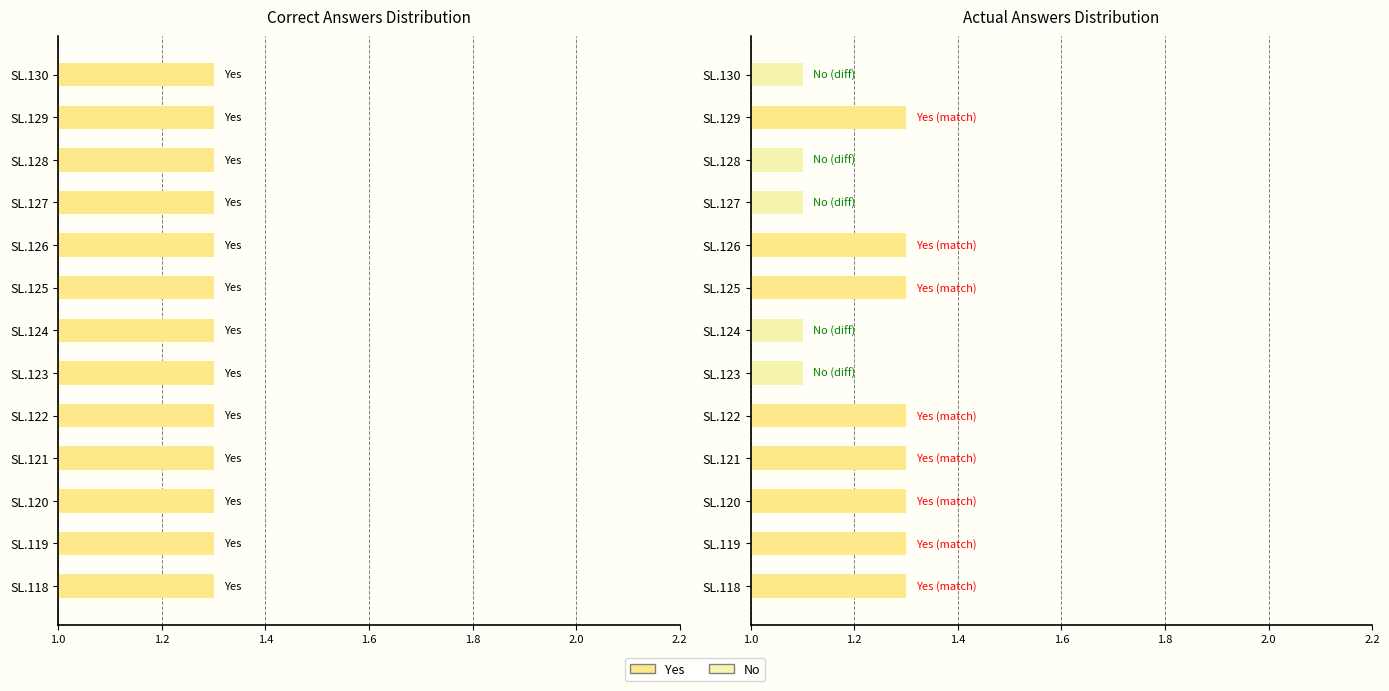

Are the bars grouped side by side (vs. stacked)?

Yes